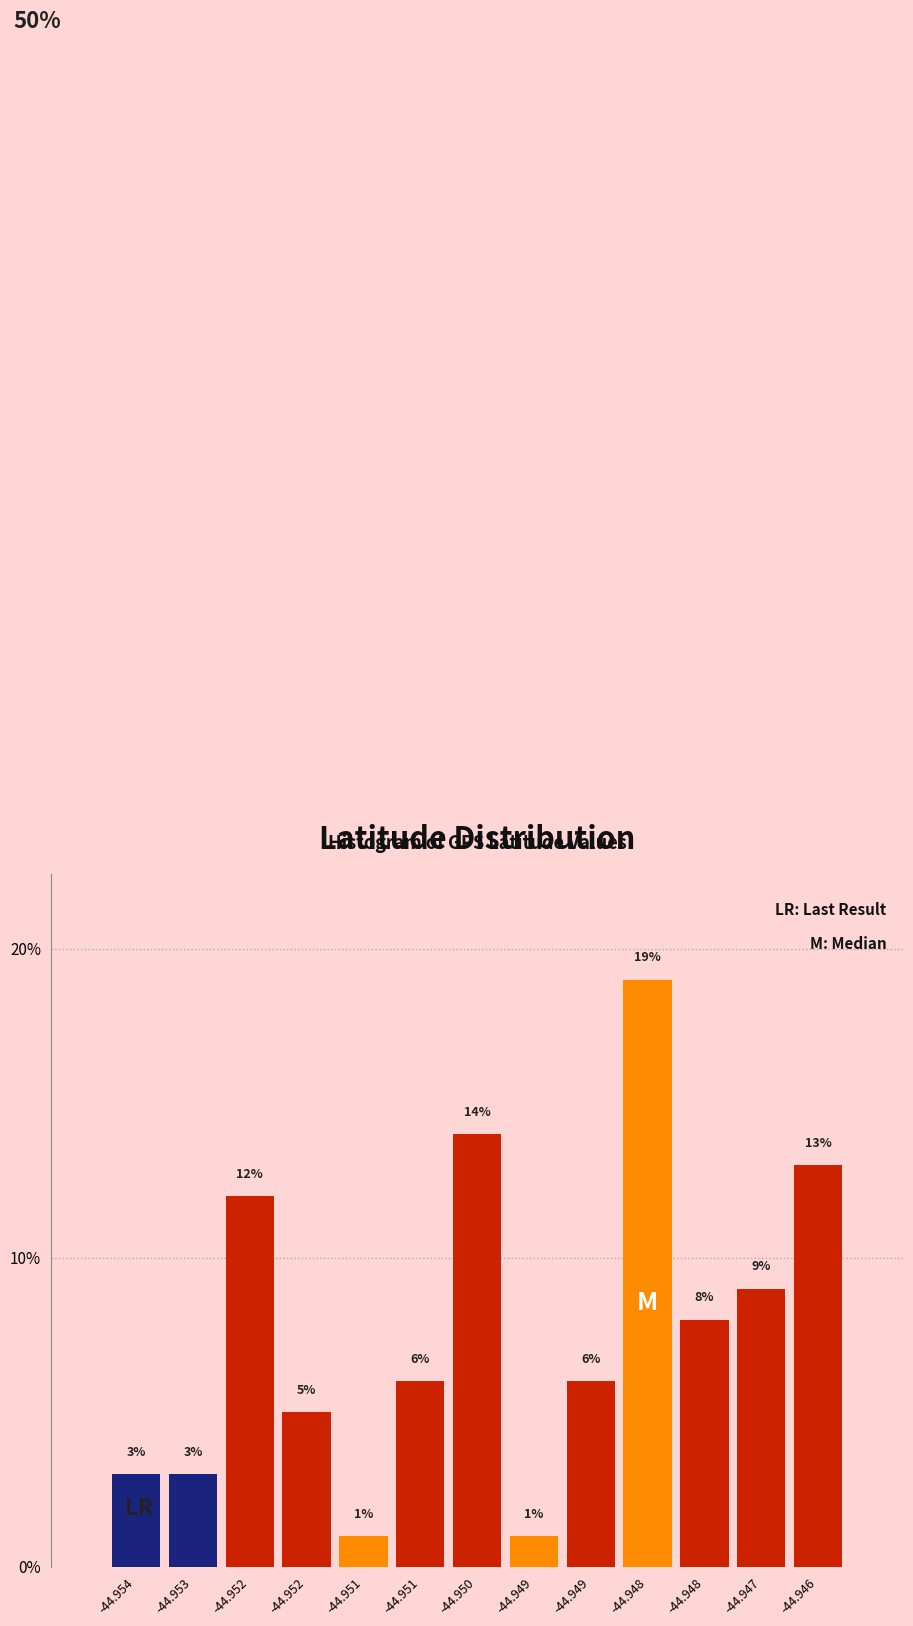

How many values are below 6?

5